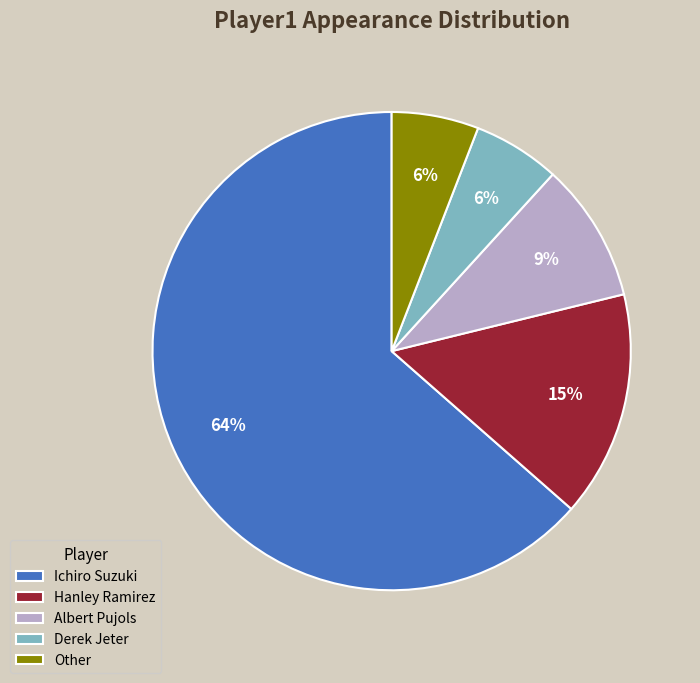

To the nearest percent, what is the average slice percentage?

20%